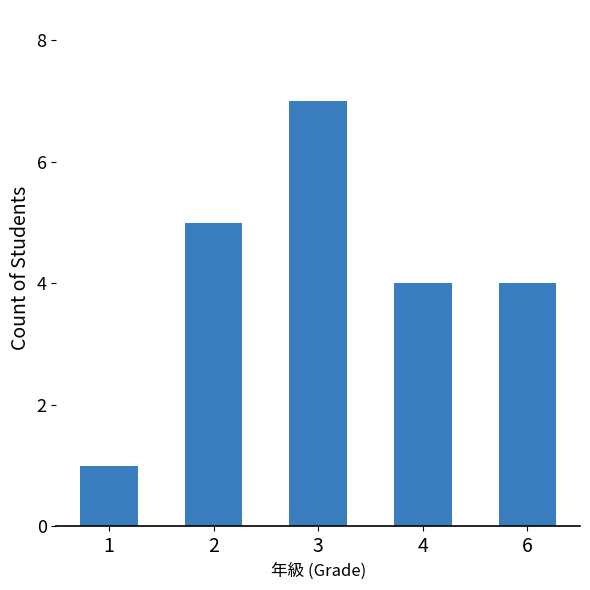

The chart shows a value of 7 at 3. True or false?

True